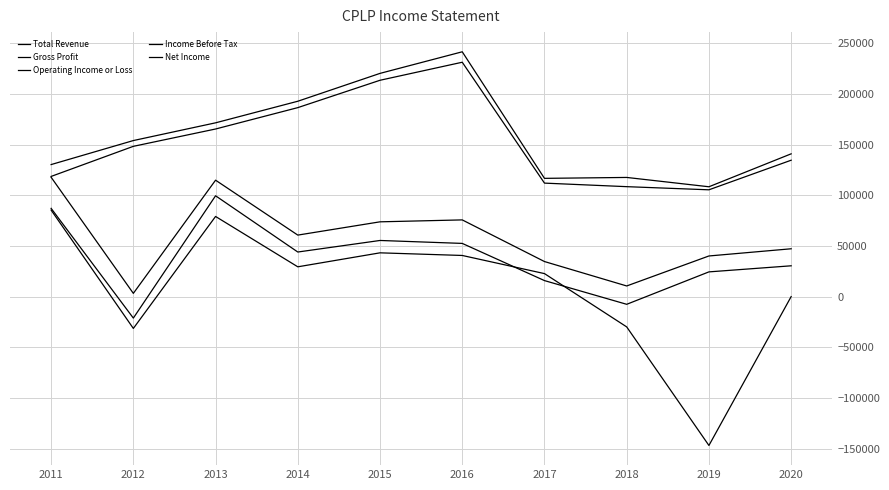

Where is Income Before Tax nearest to the value 39150?

2014